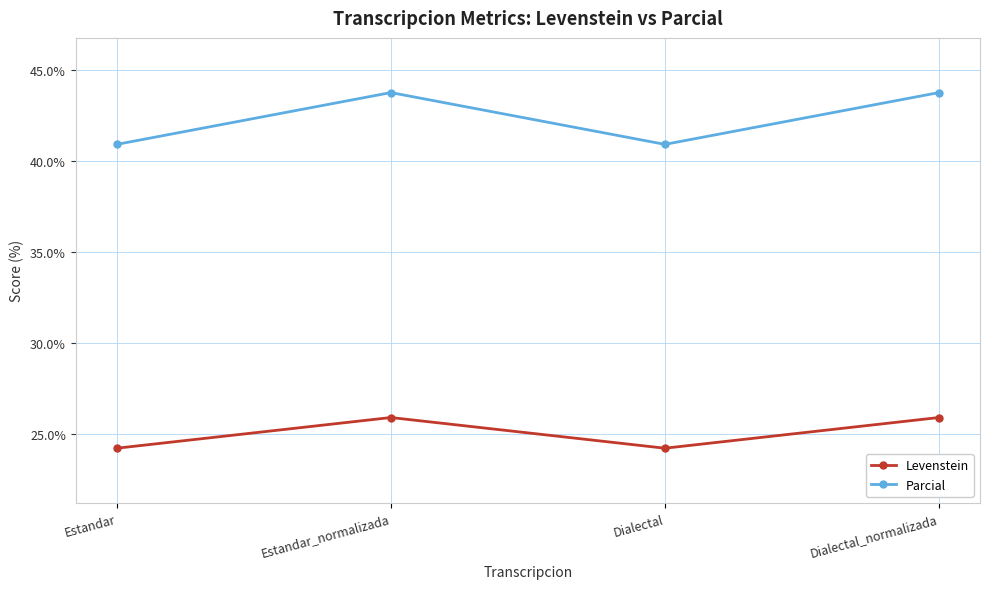

What is the label of the 2nd point from the left?

Estandar_normalizada